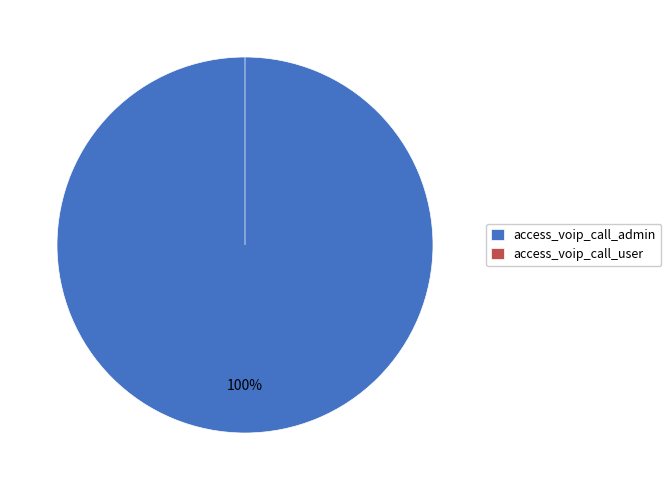

What is the total percentage of access_voip_call_user and access_voip_call_admin?

100.0%